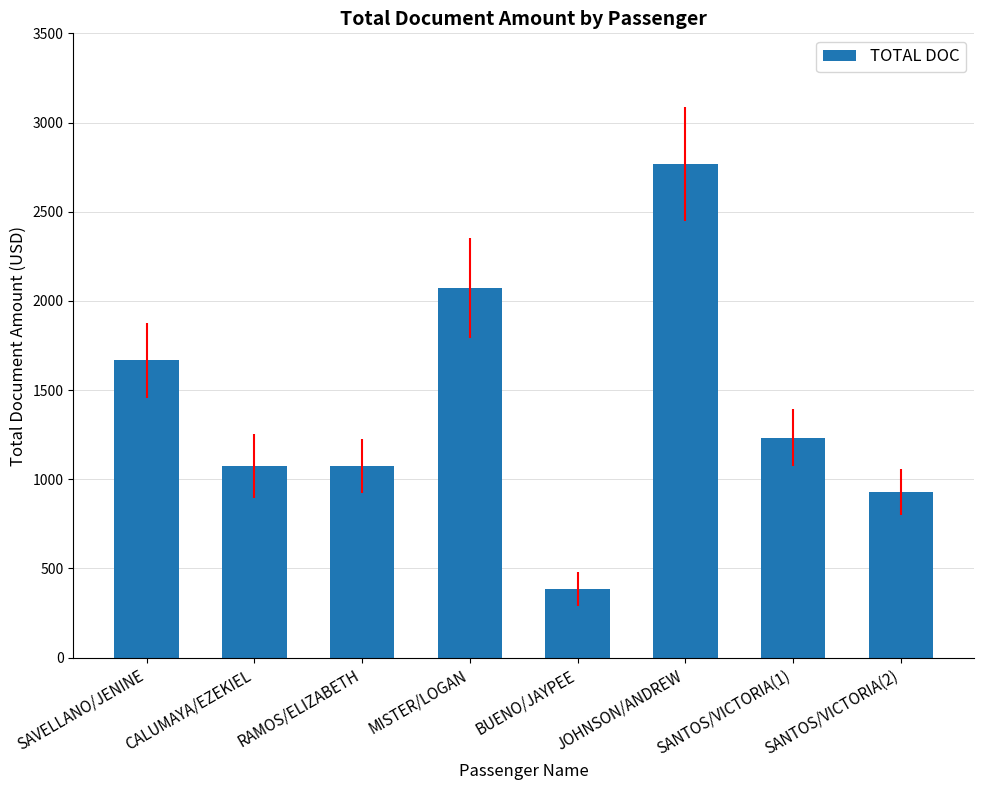

Reading right to left, transcribe all the data shown in this chart.

SANTOS/VICTORIA(2)=928.0	SANTOS/VICTORIA(1)=1234.0	JOHNSON/ANDREW=2769.0	BUENO/JAYPEE=385.0	MISTER/LOGAN=2071.0	RAMOS/ELIZABETH=1074.0	CALUMAYA/EZEKIEL=1074.0	SAVELLANO/JENINE=1668.0